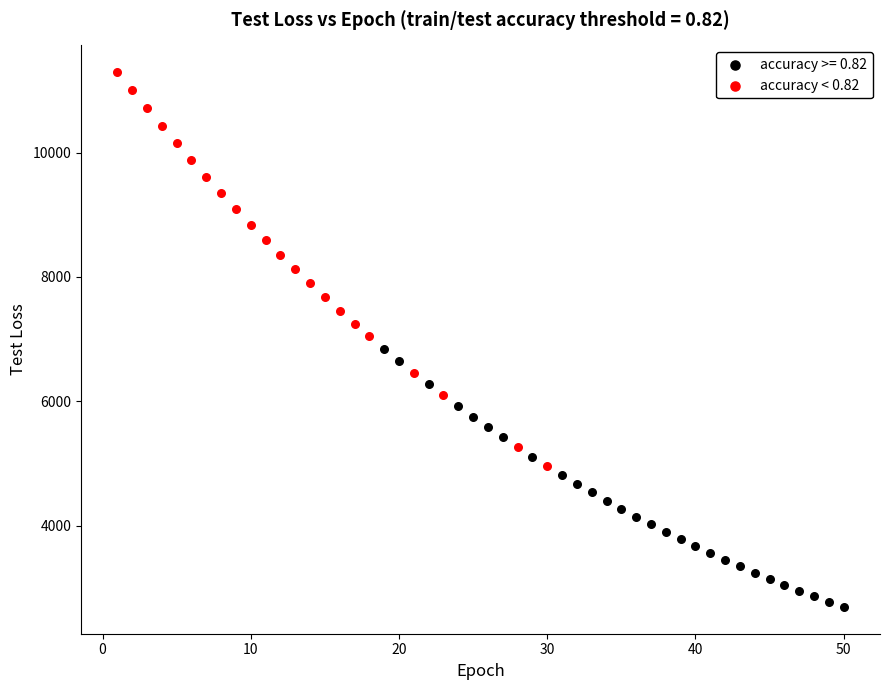

Which series contains the highest Y value?

accuracy < 0.82